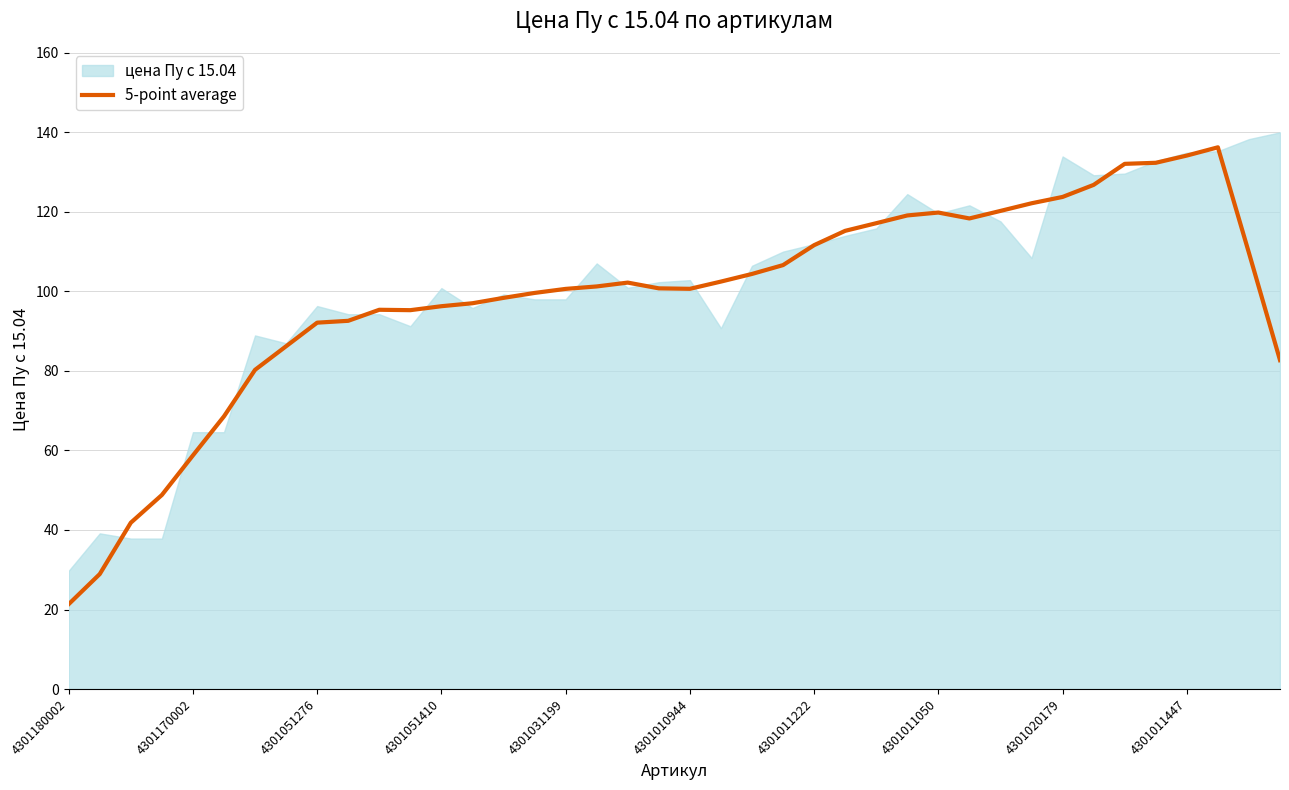

The value of 5-point average at 4301020179 is 41.7. True or false?

False